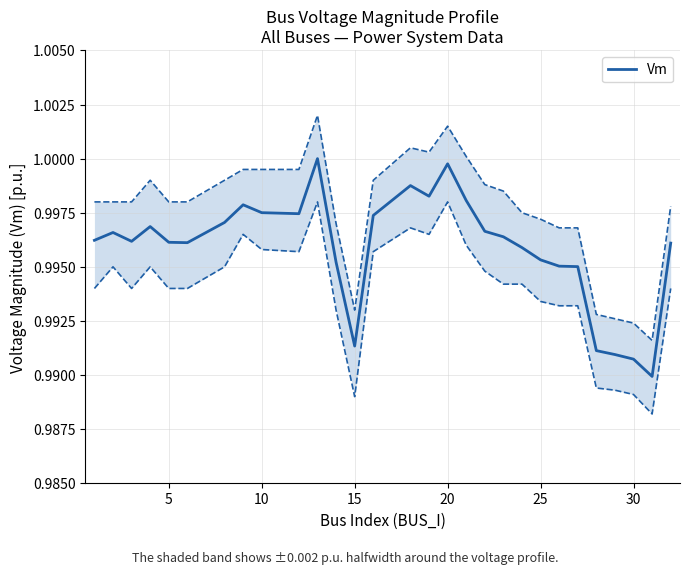

How many interior local peaks (higher than both neighbors) does the data have?

6